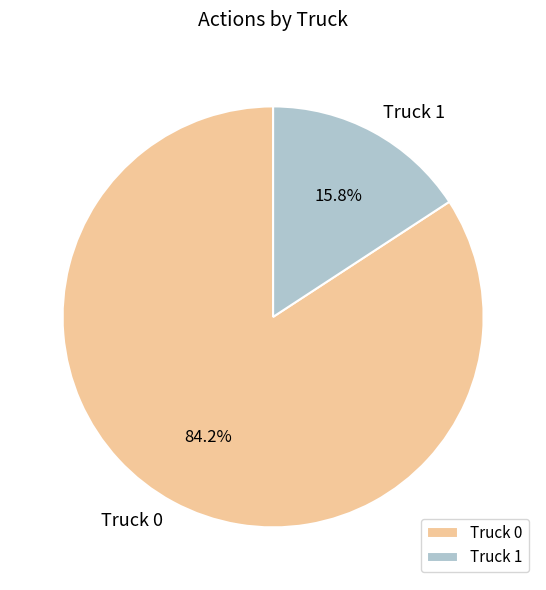

The Truck 0 slice represents 84% of the pie. True or false?

True